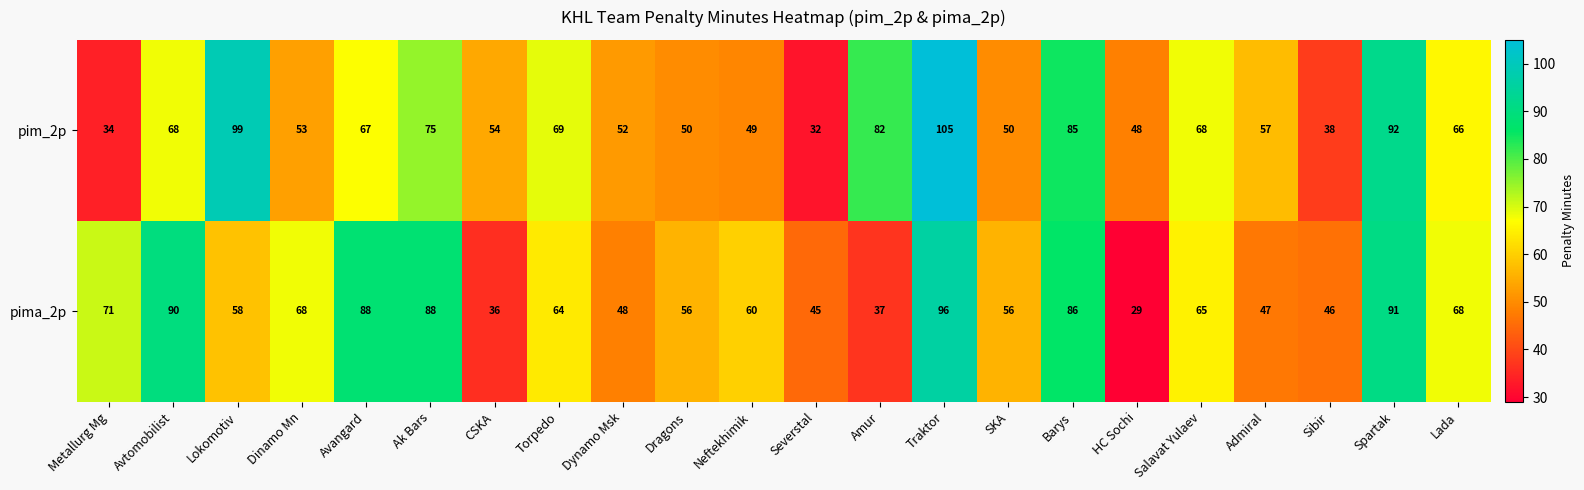

What is the difference between the maximum and minimum values in the pim_2p series?

73